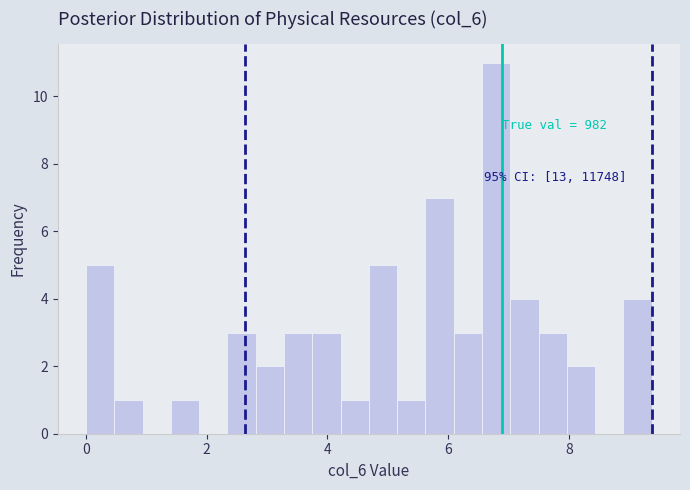

Around what value on the x-axis is the tallest bar? Give the approximate position of its centre, as read against the axis.

6.8